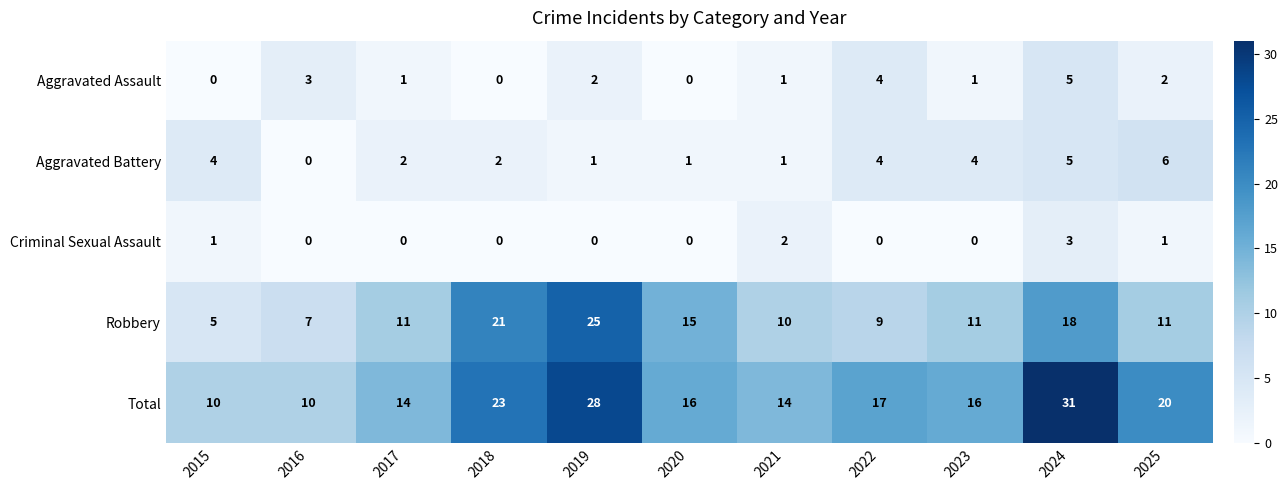

Rank the series at 2023 from lowest to highest value.

Criminal Sexual Assault, Aggravated Assault, Aggravated Battery, Robbery, Total